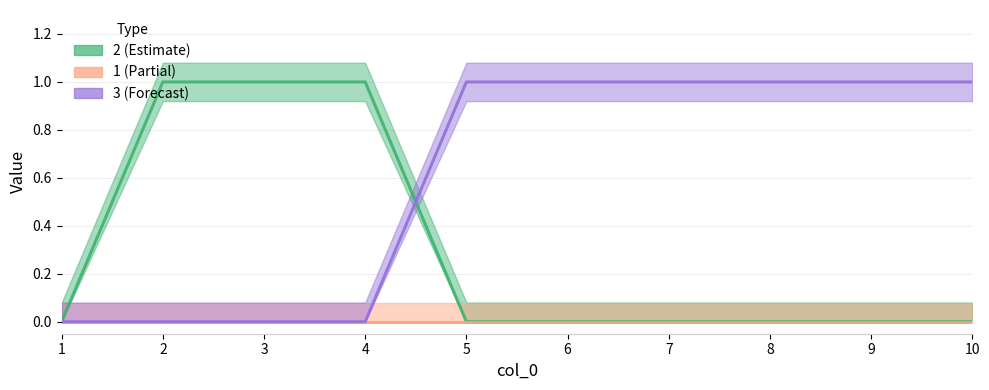

What is the difference between the second highest and minimum values in the 3 series?

1